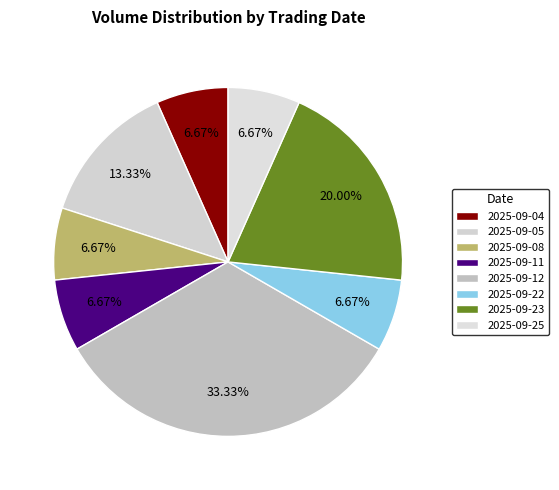

Count the number of slices in the pie.

8